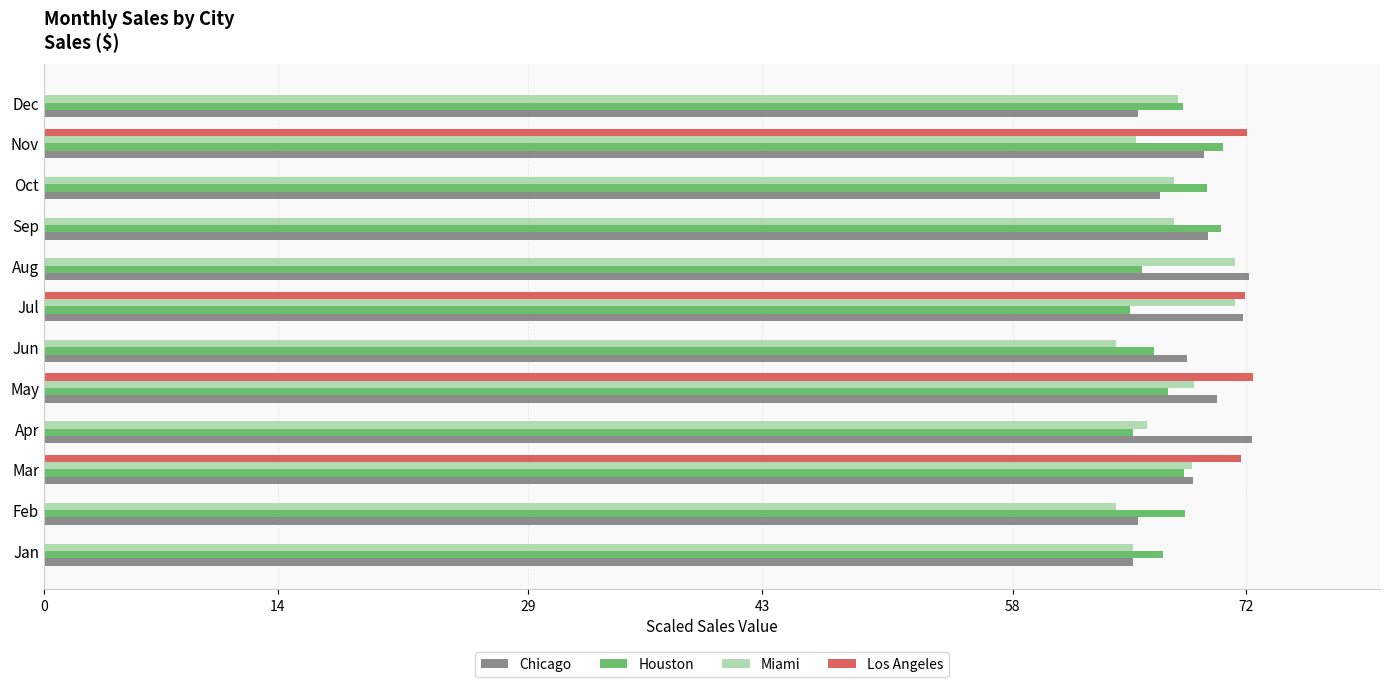

Is the value of Miami at Nov greater than the value of Los Angeles at Aug?

Yes